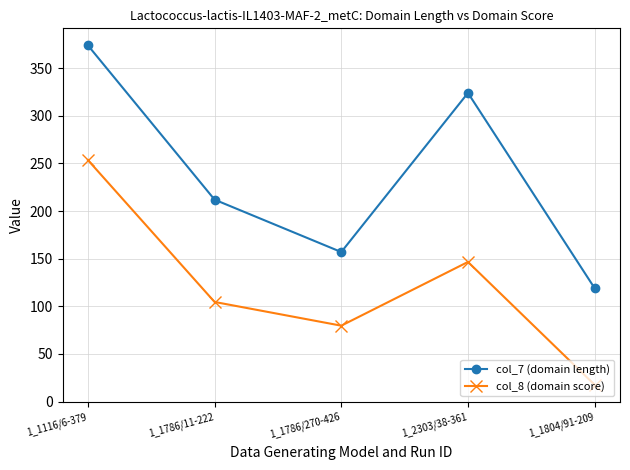

True or false: col_7 (domain length) and col_8 (domain score) cross at least once.

False